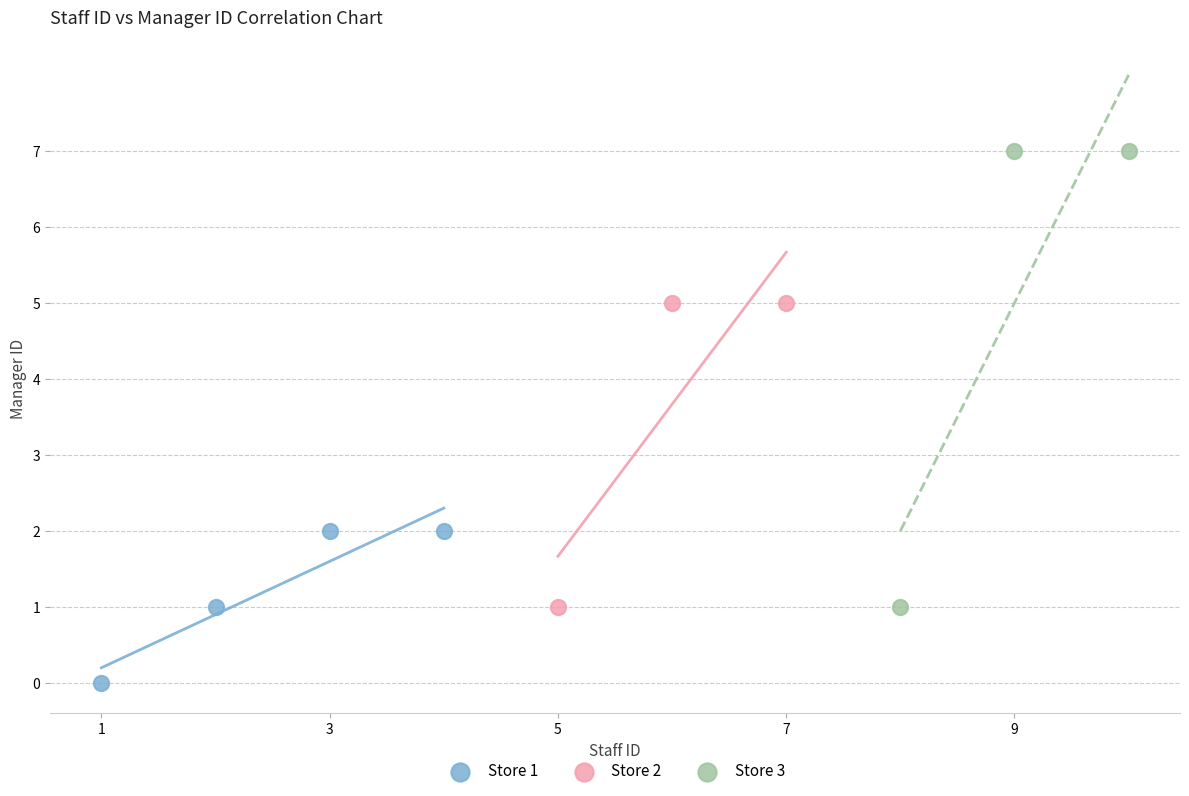

What are all the series names shown in the legend?

Store 1, Store 2, Store 3